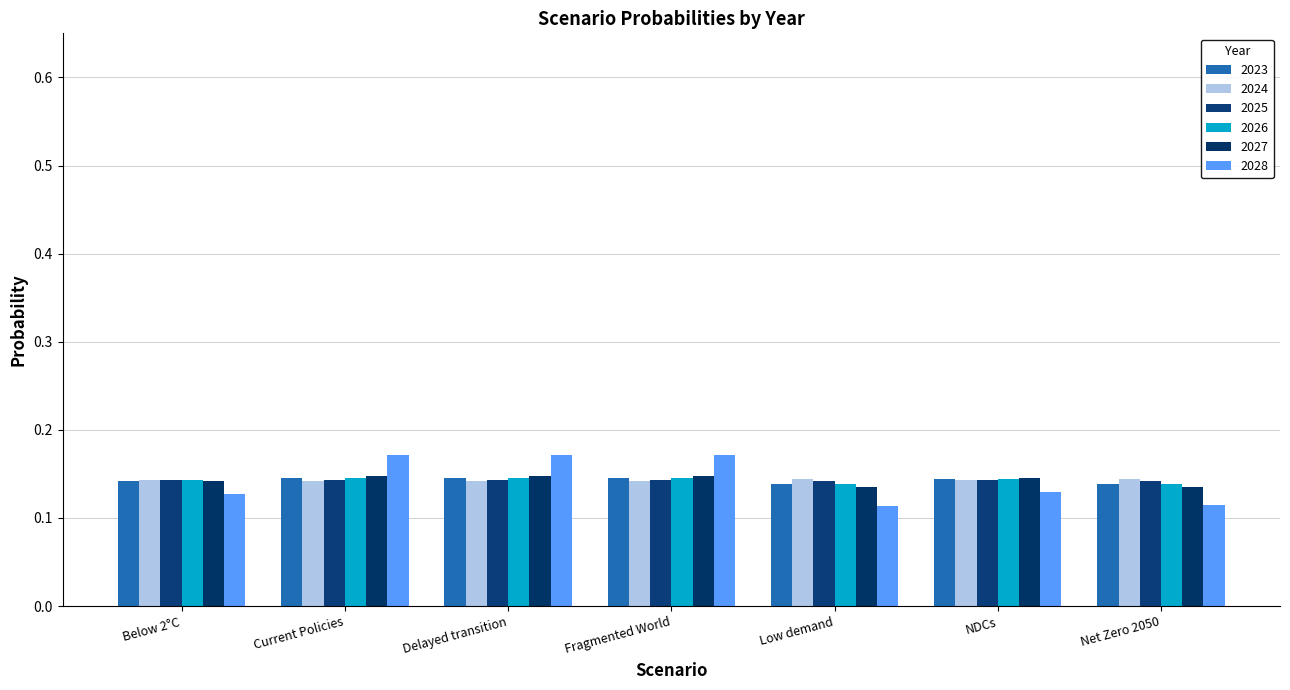

What is the label of the 7th bar from the right?

Below 2°C